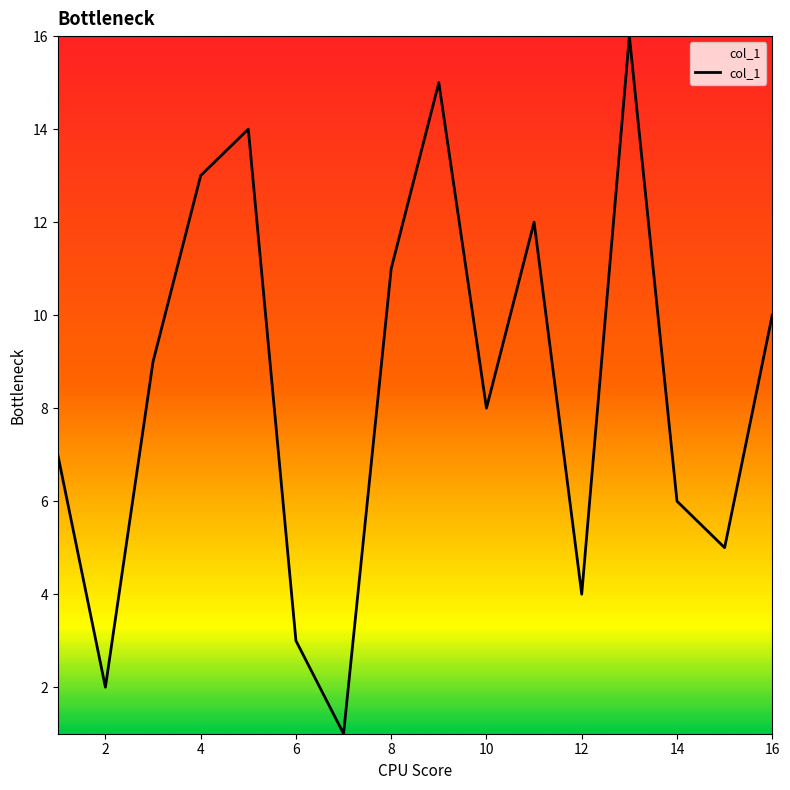

What is the difference between the maximum and minimum values?

15